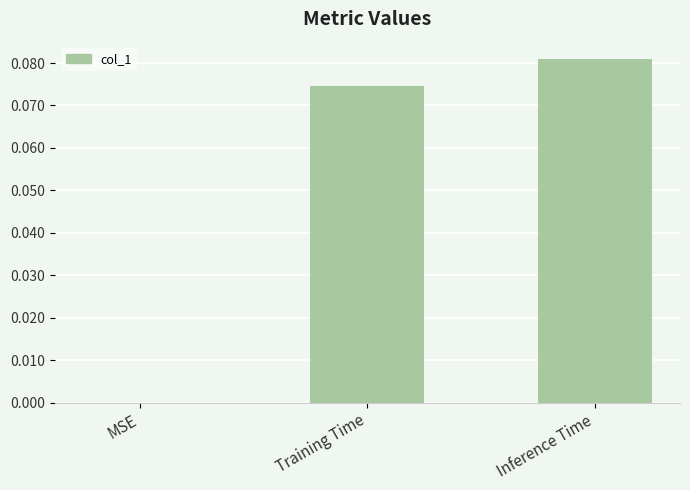

Which has a higher value, MSE or Inference Time?

Inference Time